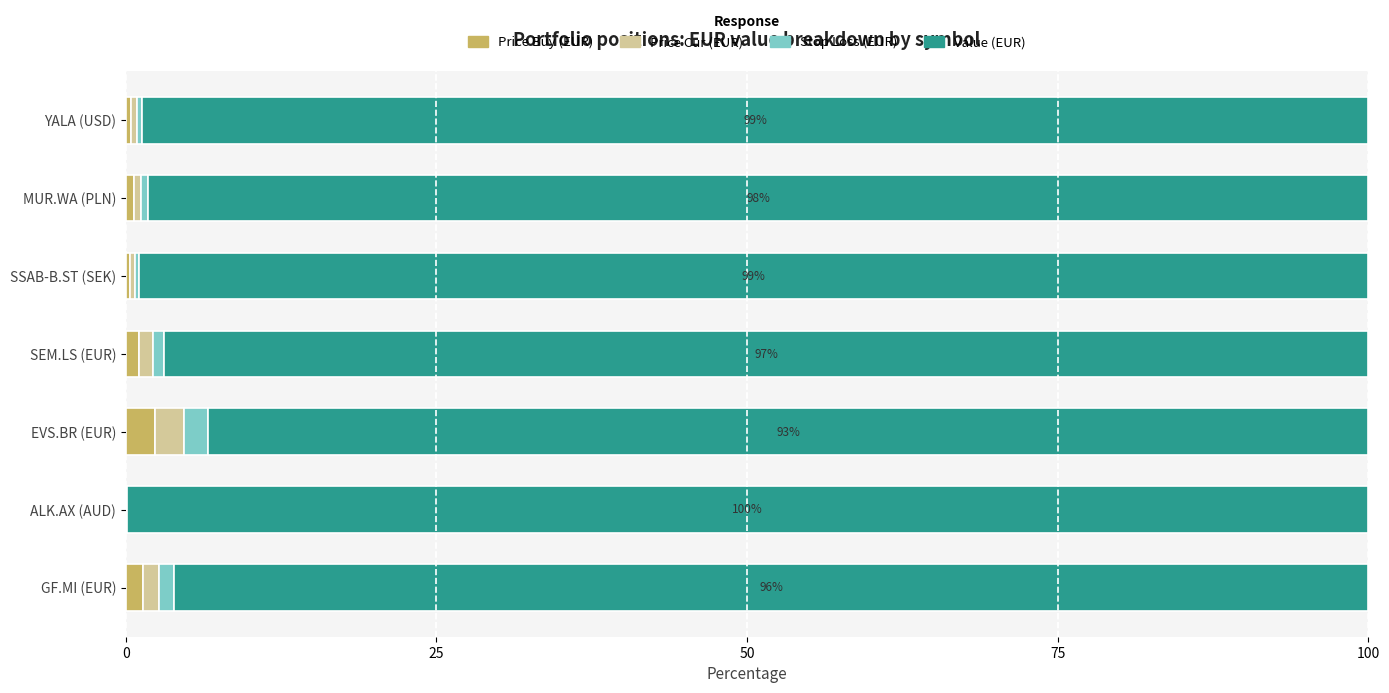

The value of Price Buy (EUR) at EVS.BR (EUR) is 2.3. True or false?

True